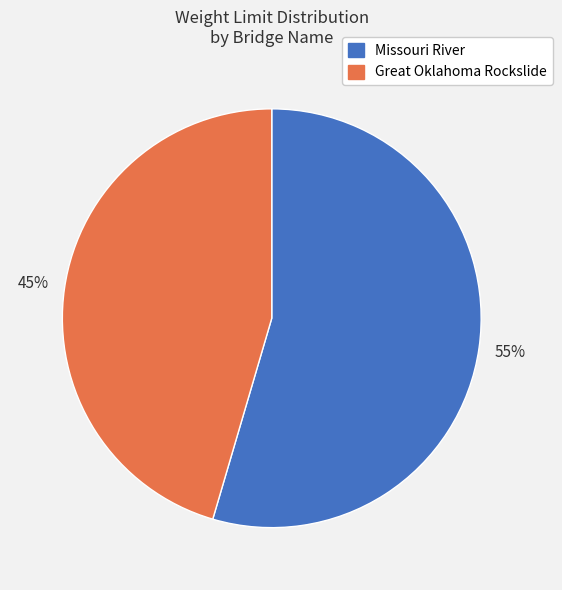

What is the majority slice?

Missouri River